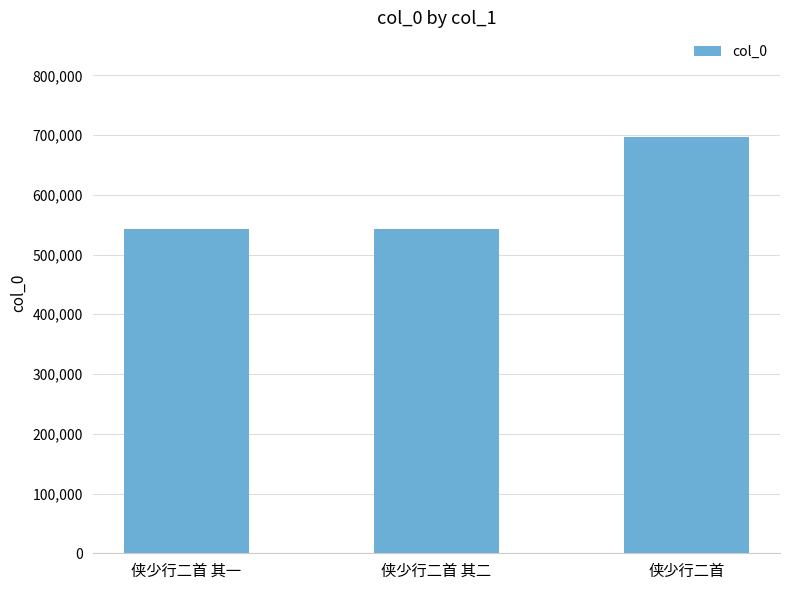

What is the approximate value at 侠少行二首?

697551